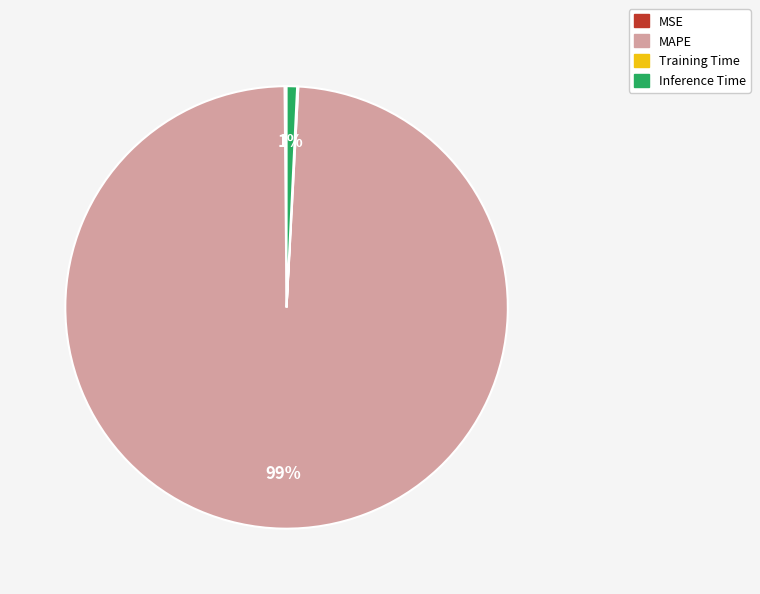

To the nearest percent, what is the combined percentage of MAPE and Inference Time?

100%